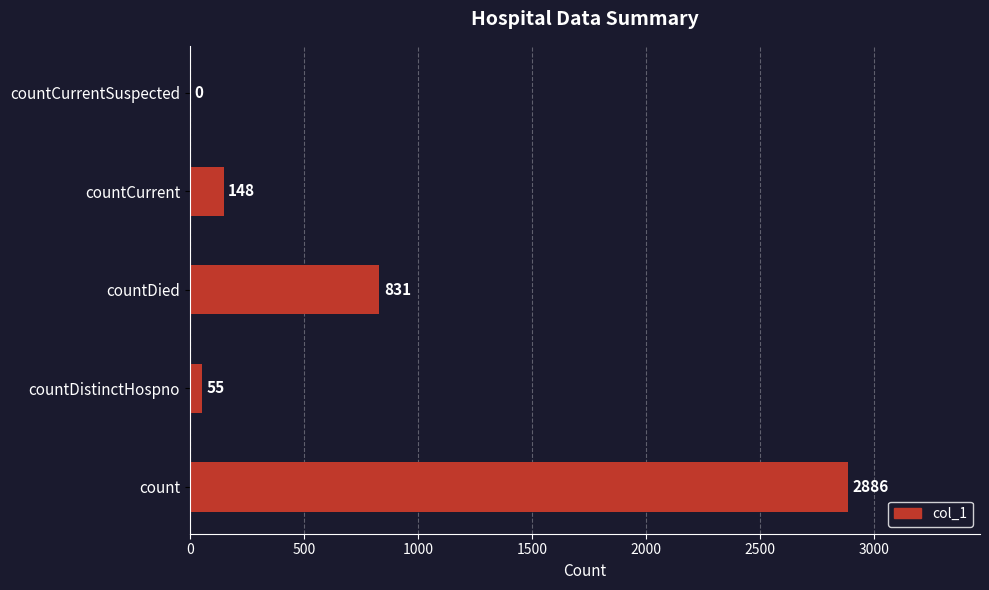

Reading bottom to top, transcribe all the data shown in this chart.

count=2886	countDistinctHospno=55	countDied=831	countCurrent=148	countCurrentSuspected=0